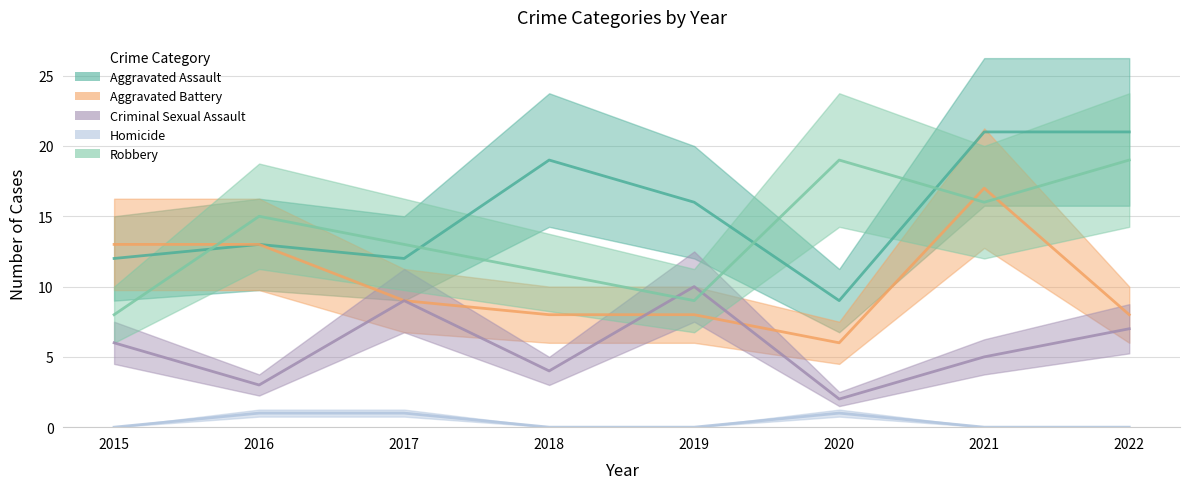

How many Homicide values are between 0 and 1?

8